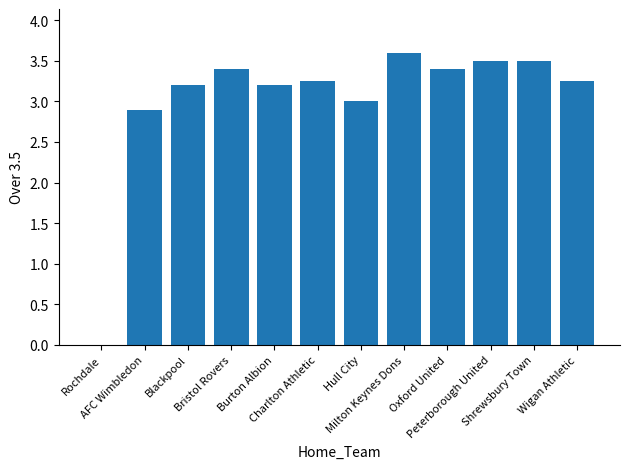

What is the maximum value shown in the chart?

3.6